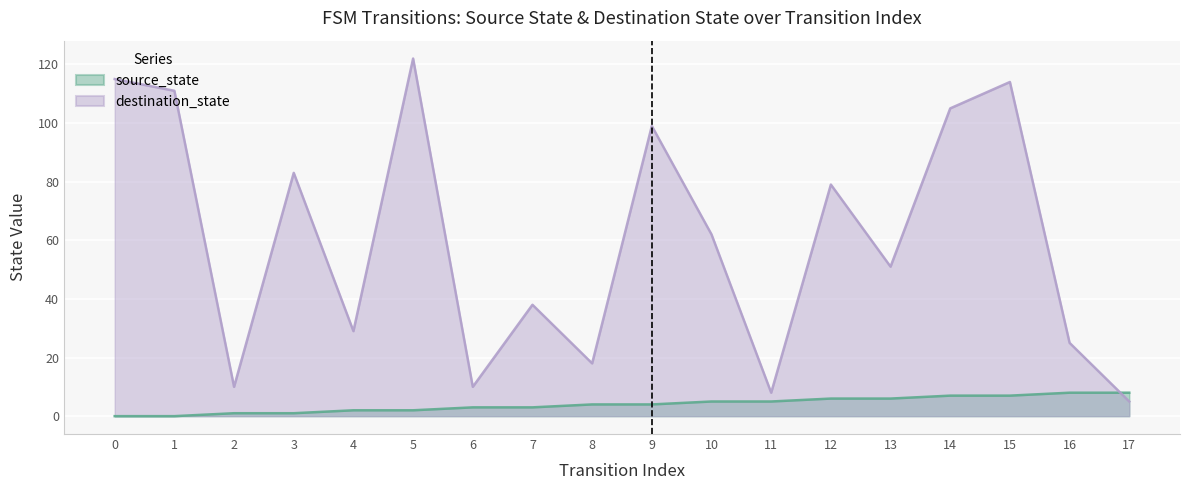

The value of destination_state at 6 is 5. True or false?

False